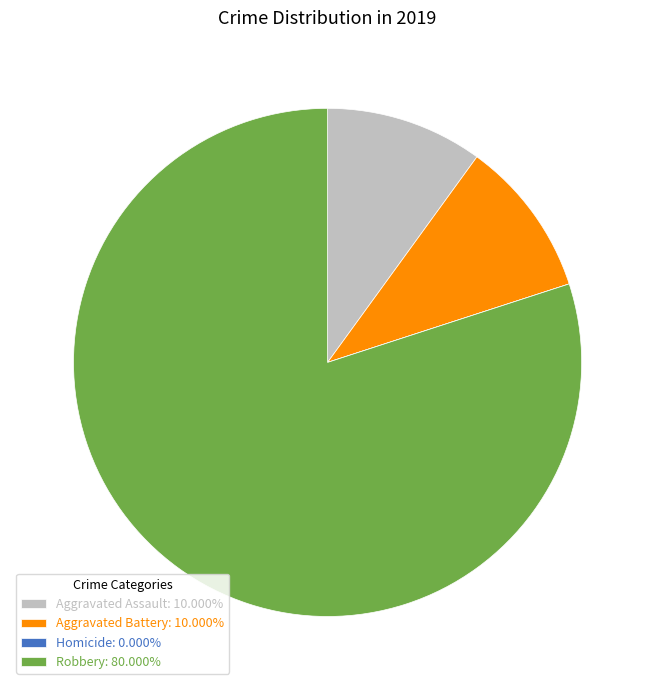

Approximately how many times larger is the value at Robbery: 80.000% compared to Aggravated Assault: 10.000%?

8.0